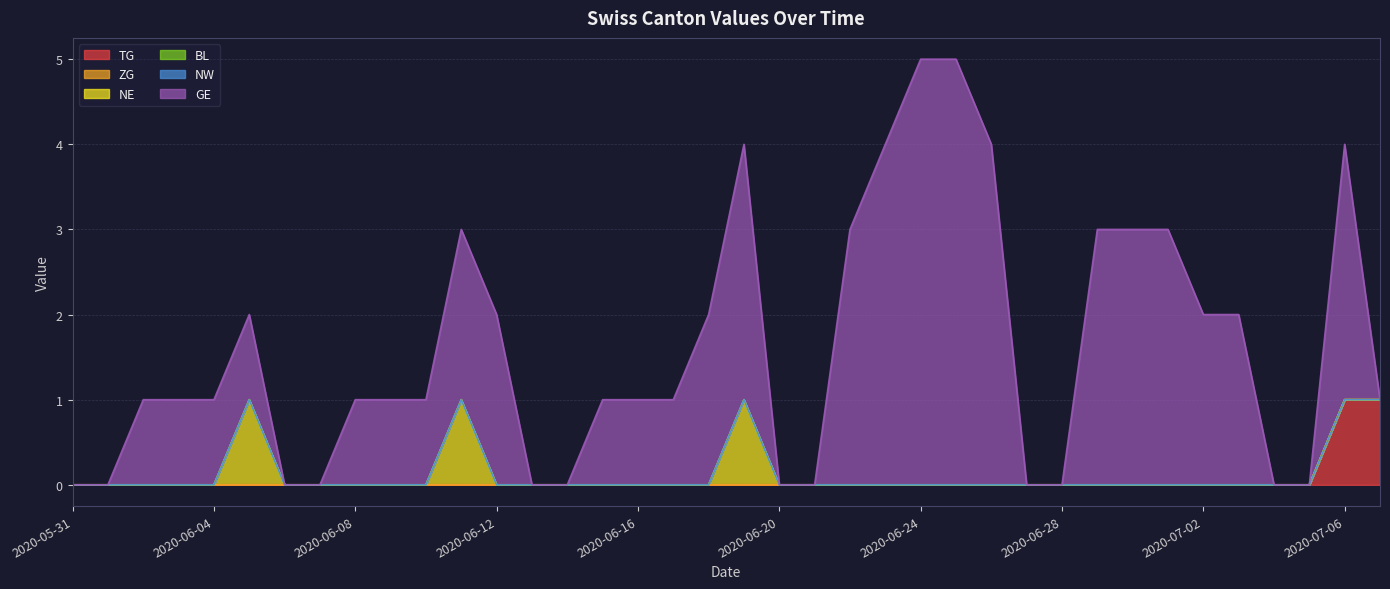

How many lines are shown in the chart?

6